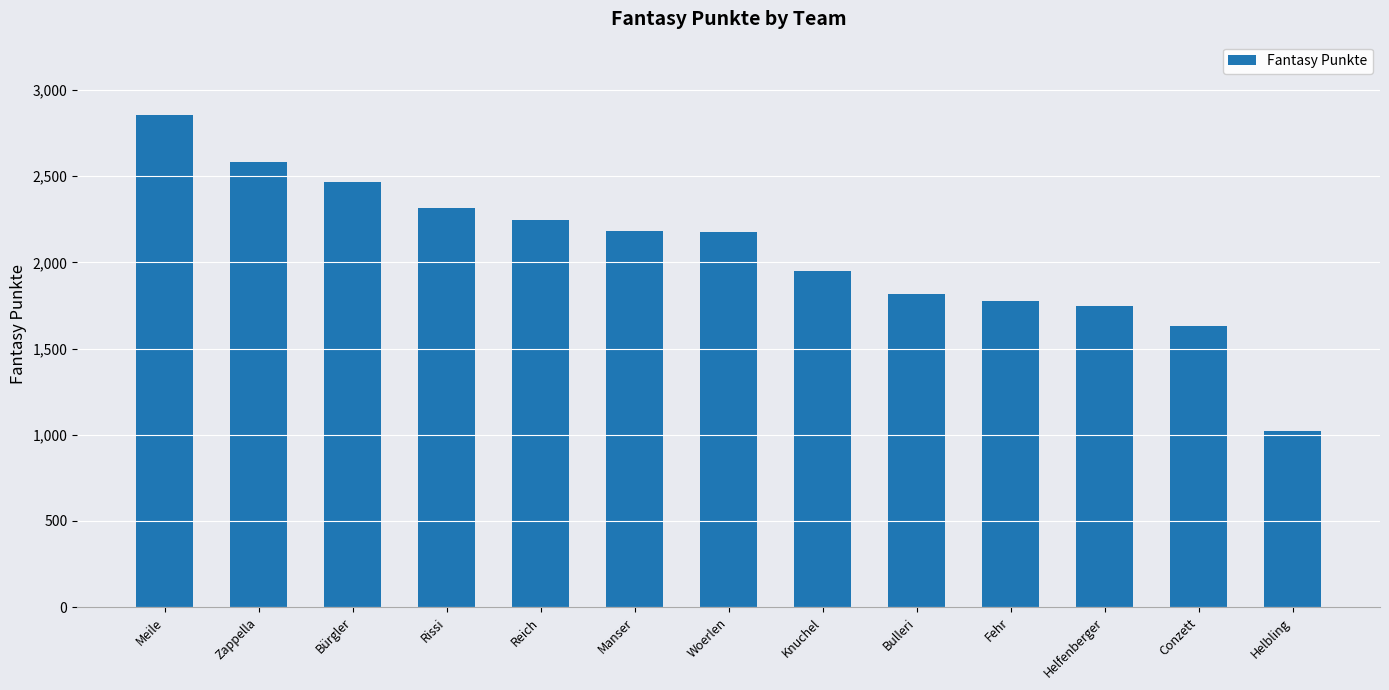

Between Meile and Woerlen, which is larger?

Meile